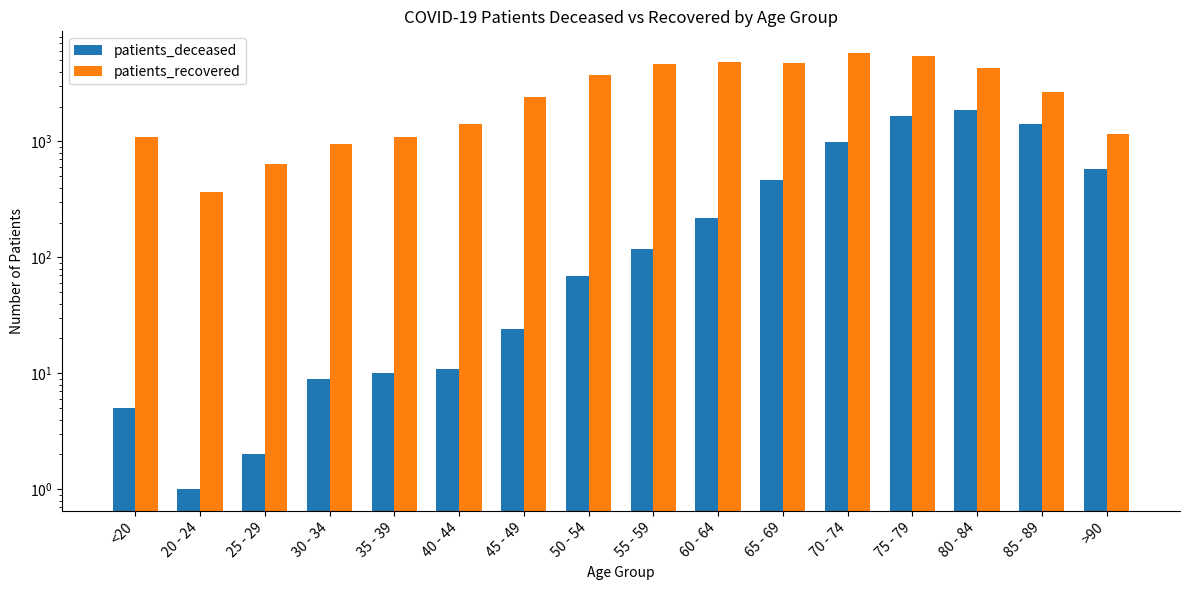

What position from the left is 75 - 79?

13